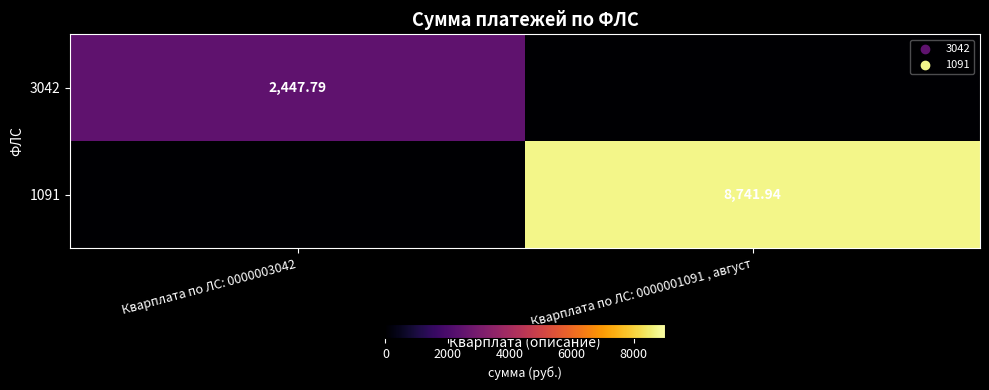

Is the value of 3042 at Кварплата по ЛС: 0000003042 greater than the value of 1091 at Кварплата по ЛС: 0000001091 , август?

No